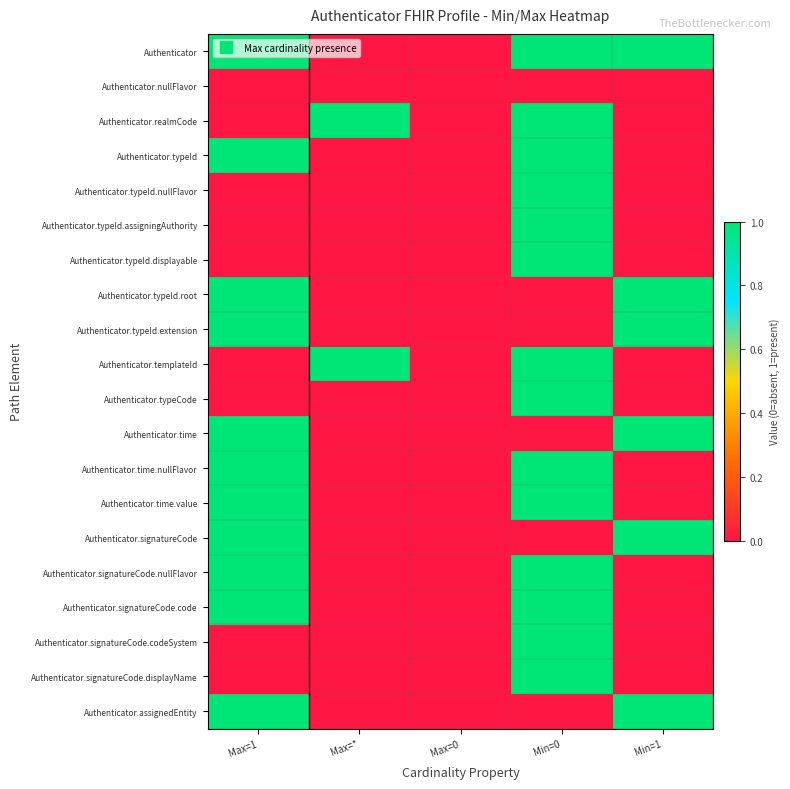

At which category does the chart reach its minimum across all series?

Max=*